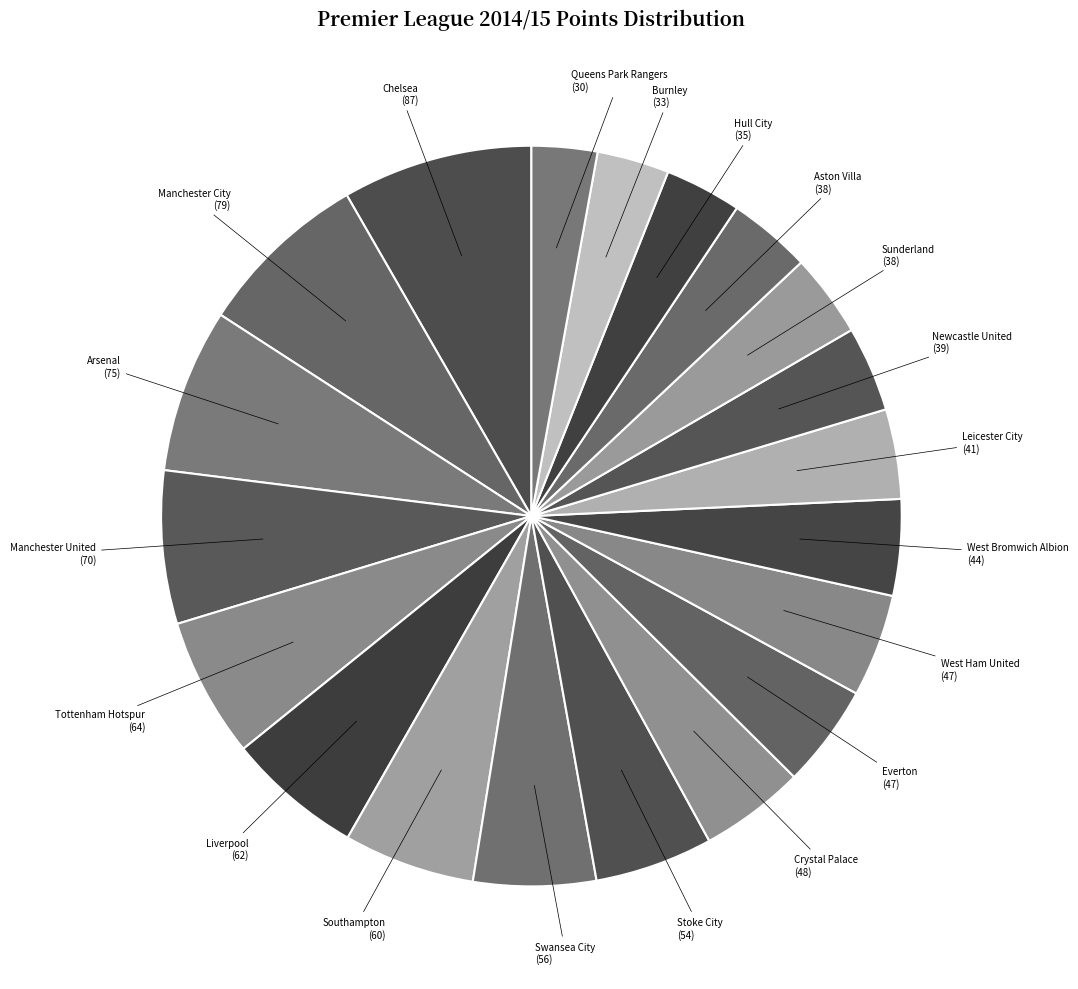

Does Leicester City account for over 50% of the chart?

No